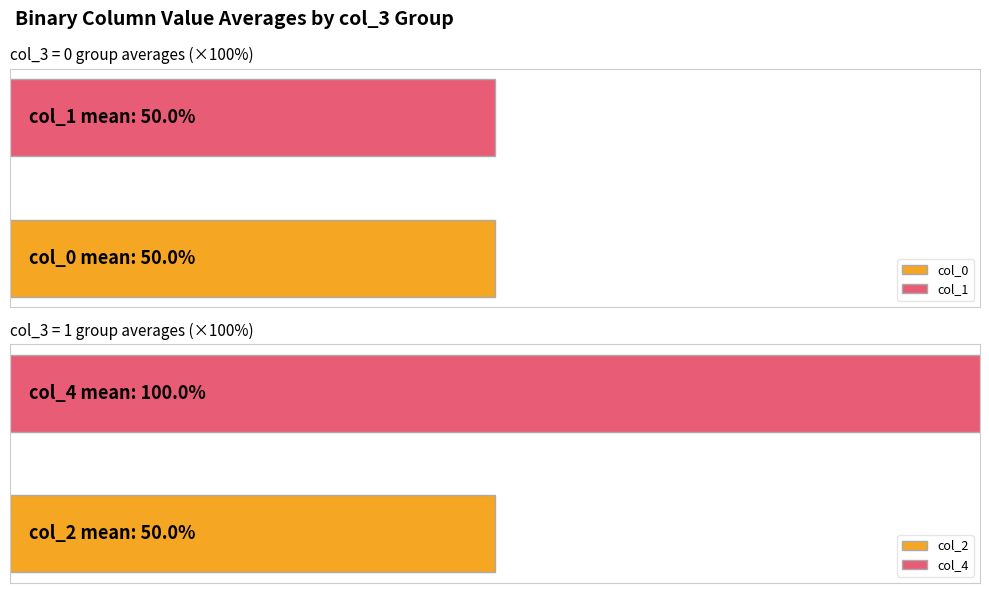

Which series has the largest range (max minus min)?

col_0